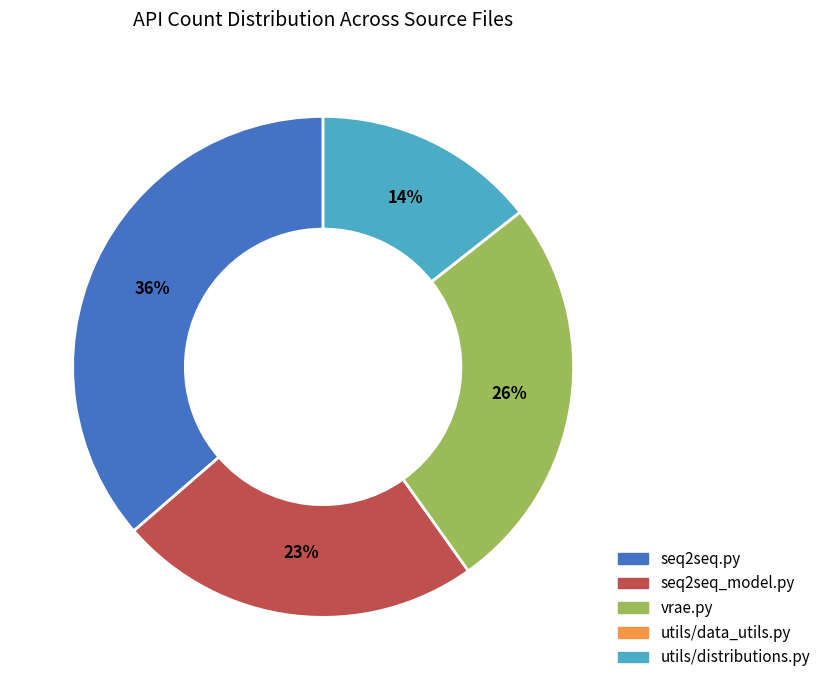

Is it true that seq2seq_model.py is 33% of the pie?

False